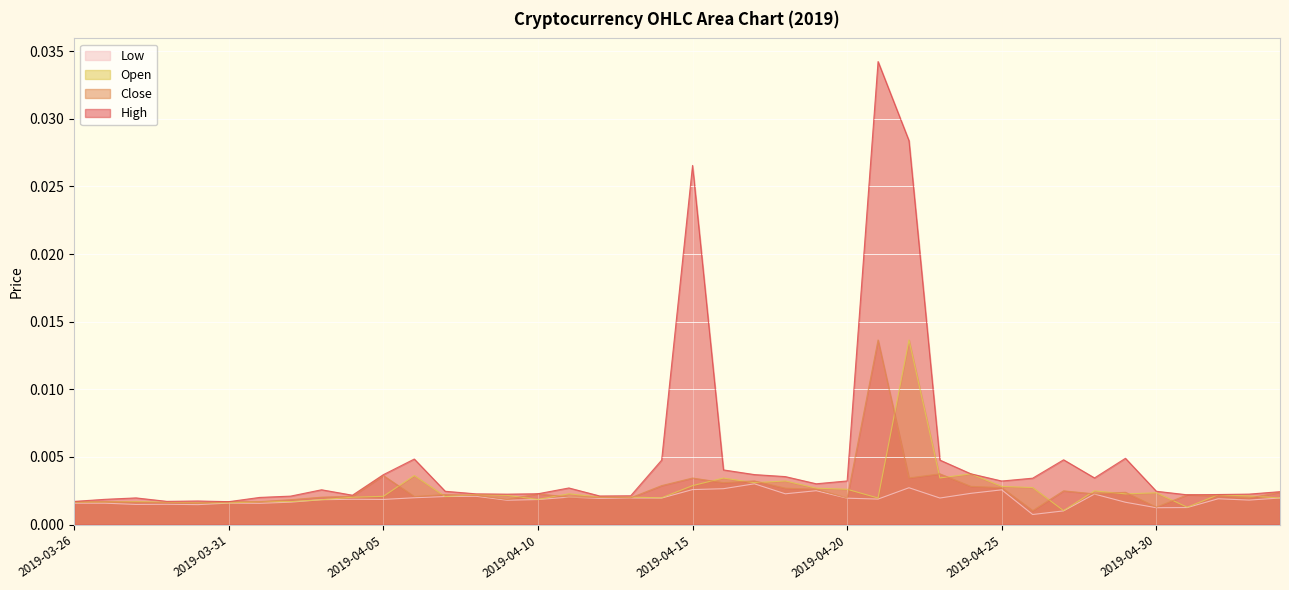

List the labels in order of Low value, largest first.

2019-04-17, 2019-04-22, 2019-04-16, 2019-04-15, 2019-04-25, 2019-04-19, 2019-04-24, 2019-04-18, 2019-04-28, 2019-04-08, 2019-04-07, 2019-04-11, 2019-04-06, 2019-04-13, 2019-05-04, 2019-04-23, 2019-04-14, 2019-04-20, 2019-04-12, 2019-05-02, 2019-04-21, 2019-04-04, 2019-04-05, 2019-04-10, 2019-04-03, 2019-05-03, 2019-04-09, 2019-04-02, 2019-04-29, 2019-03-31, 2019-03-26, 2019-03-27, 2019-04-01, 2019-03-29, 2019-03-28, 2019-03-30, 2019-05-01, 2019-04-30, 2019-04-27, 2019-04-26